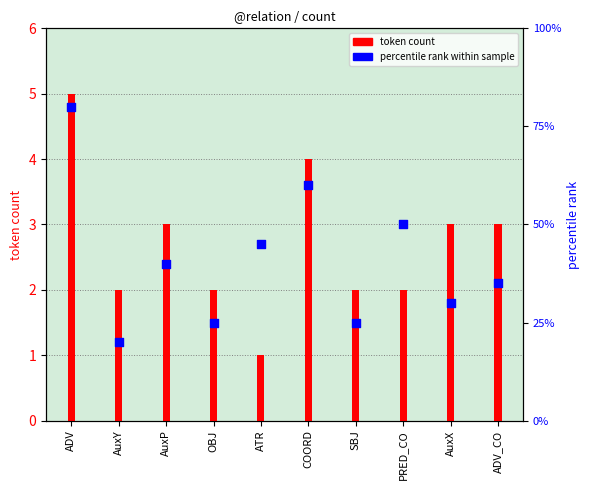

What are all the series names shown in the legend?

token count, percentile rank within sample